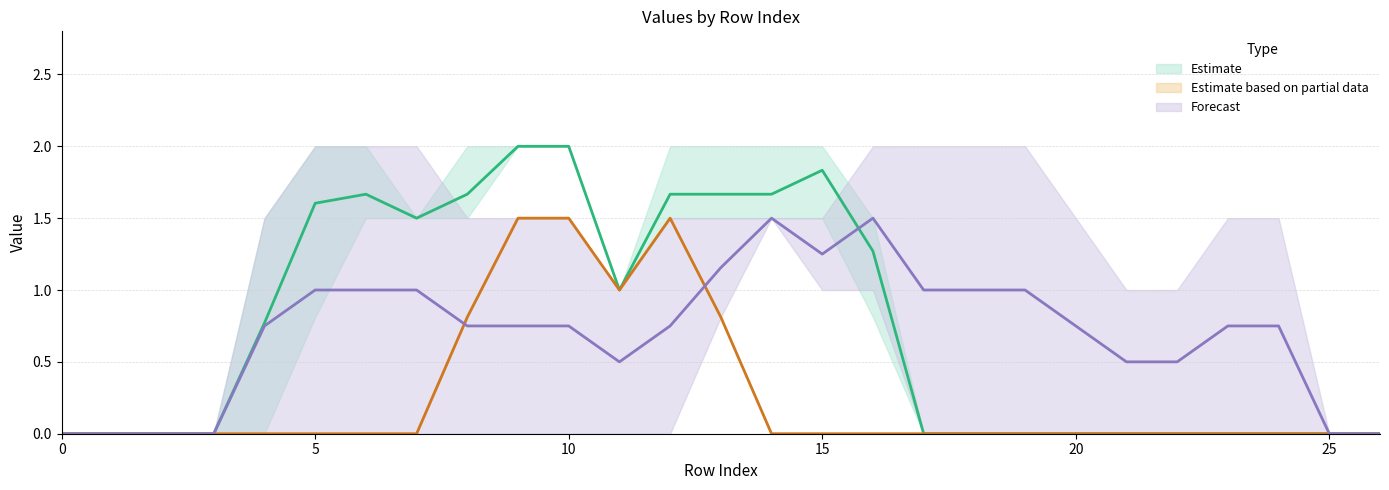

What is the highest value of the Estimate based on partial data series?

1.5